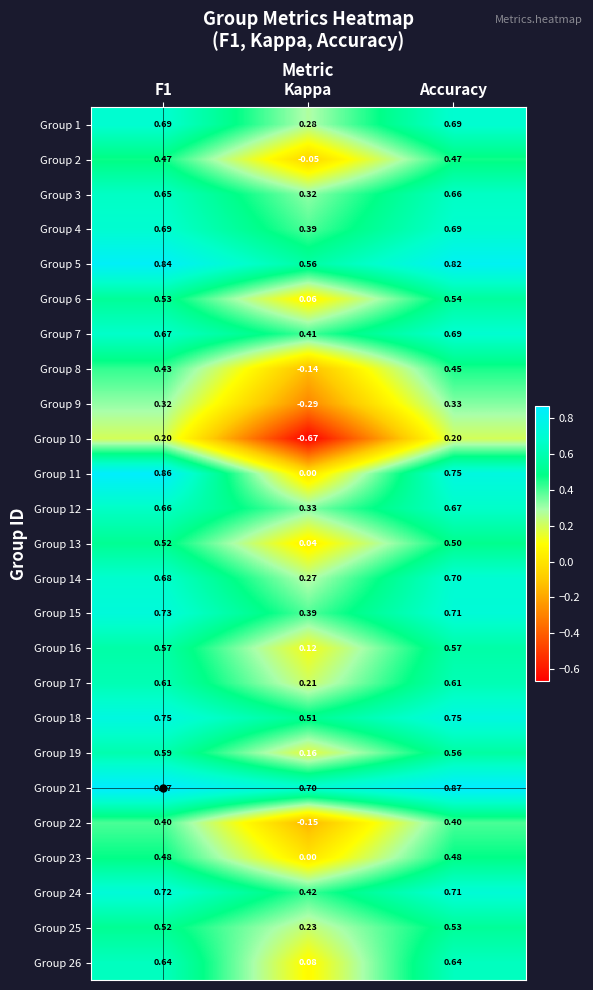

Which series changed the most between F1 and Kappa?

Group 10